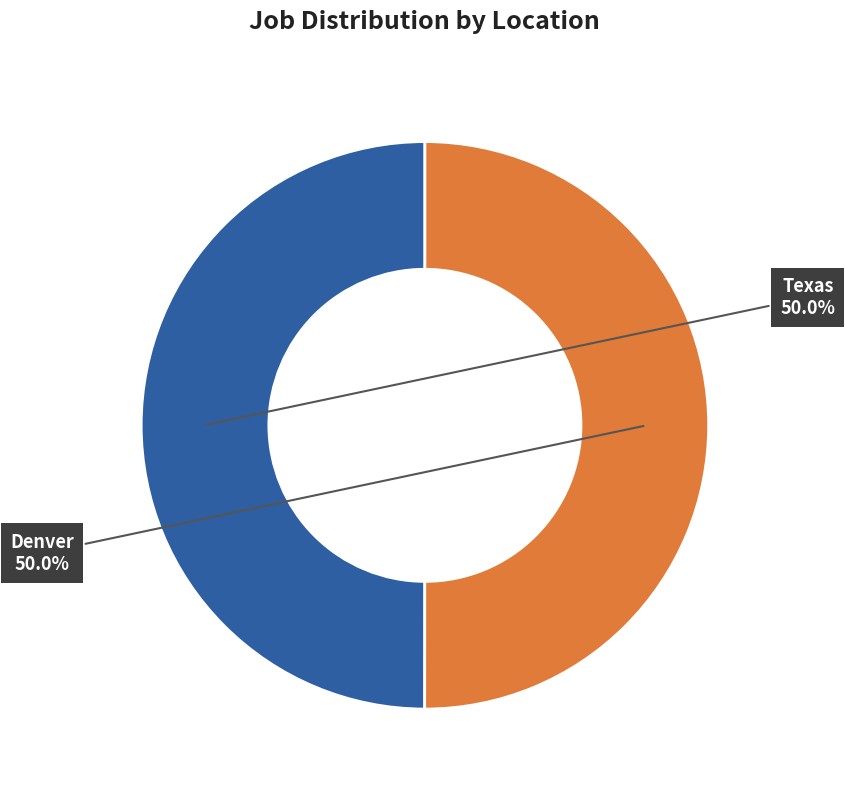

To the nearest percent, what is the combined percentage of Texas and Denver?

100%